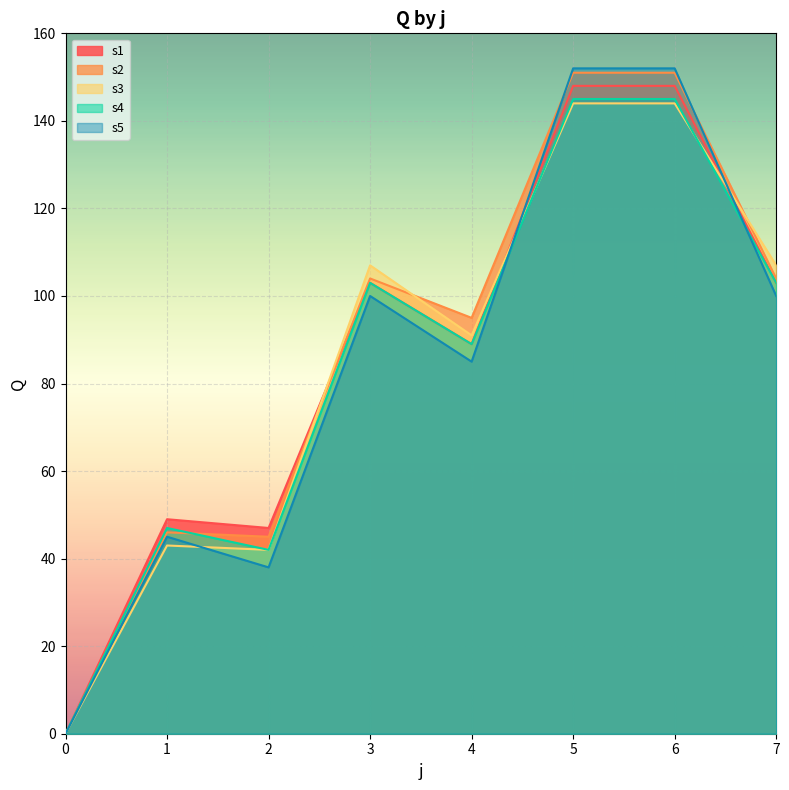

In s4, how many points are lower than both neighbors (excluding endpoints)?

2